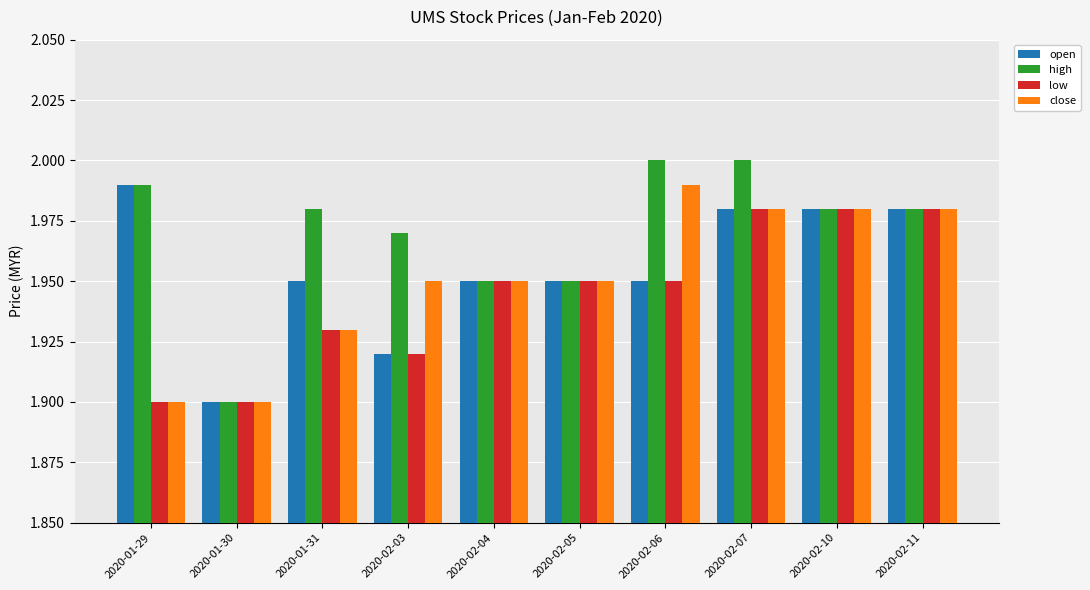

What is the sum of the high values at 2020-02-10 and 2020-02-03?

4.0